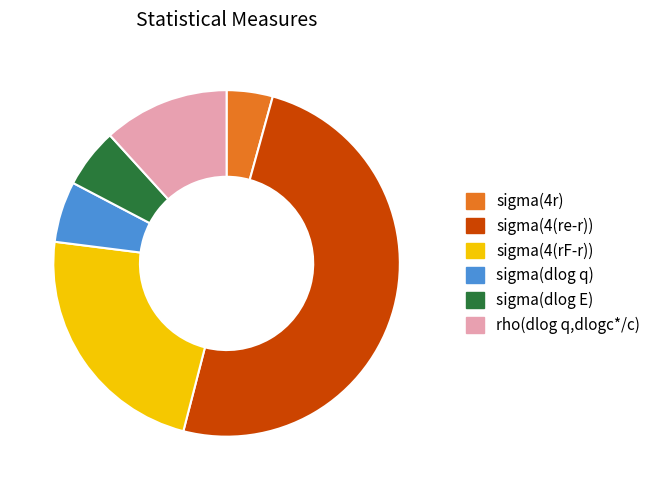

Which category has the biggest portion of the pie?

sigma(4(re-r))